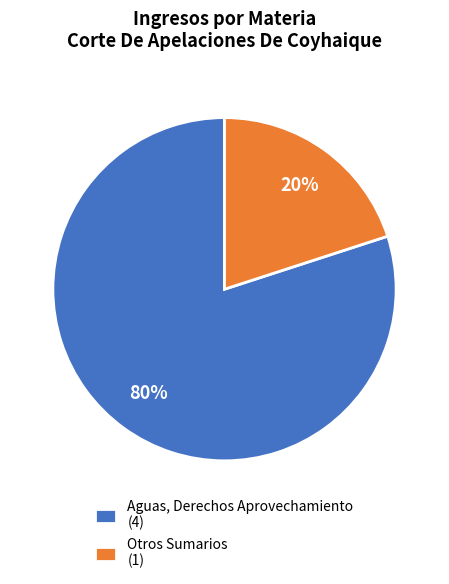

To the nearest percent, what is the difference between the Aguas, Derechos Aprovechamiento and Otros Sumarios slice percentages?

60%